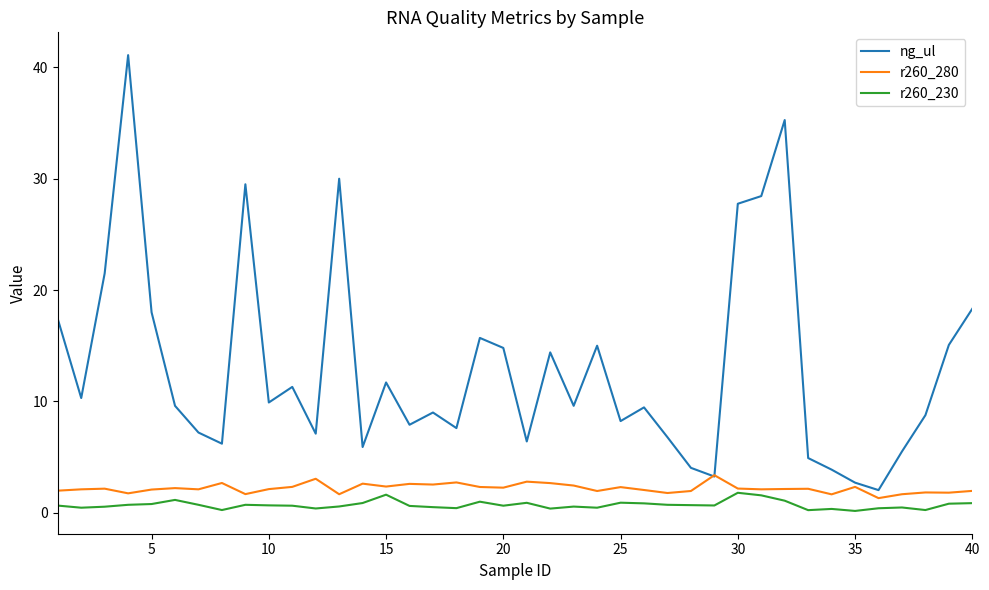

What is the lowest value of the r260_280 series?

1.3